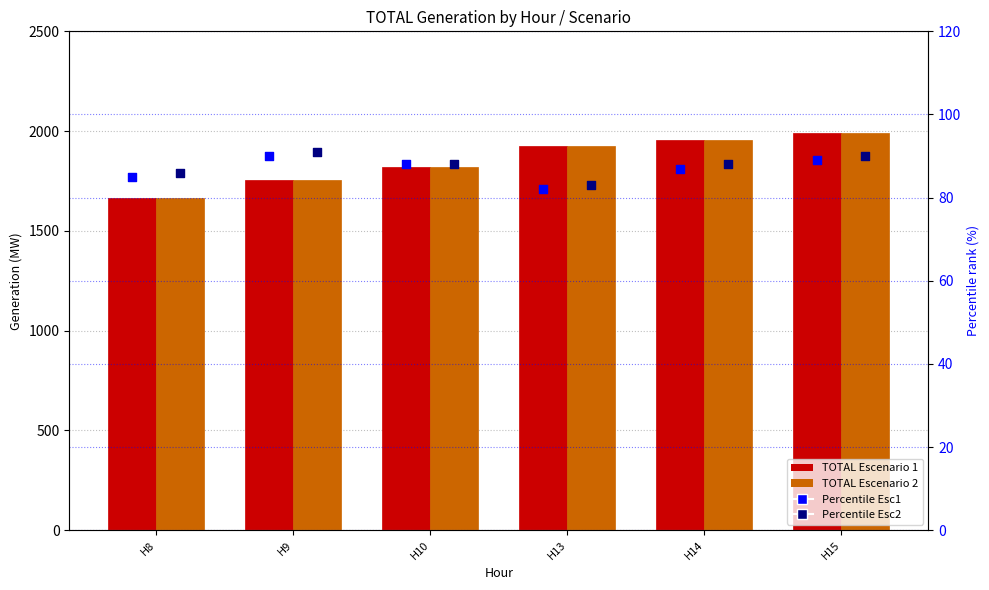

Which series has the widest spread of Y values?

Escenario 2